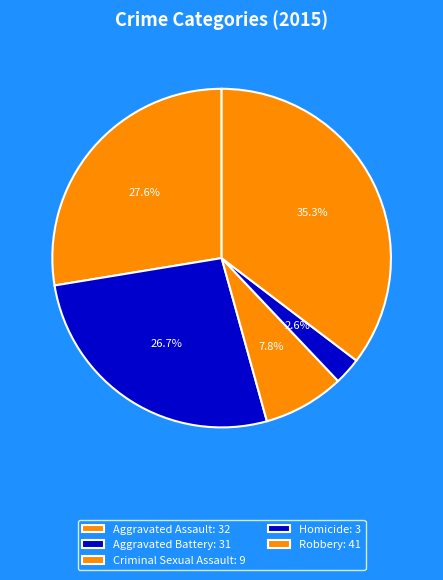

To the nearest percent, what is the difference between the largest and smallest slice percentages?

33%